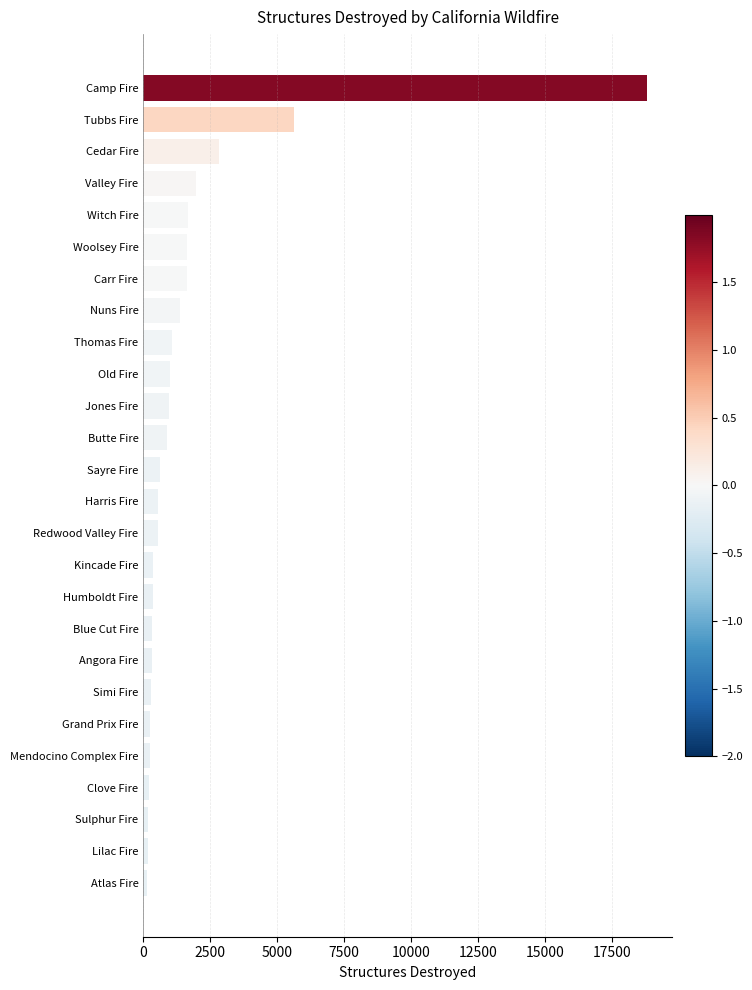

True or false: the data shows 954 at Jones Fire.

True